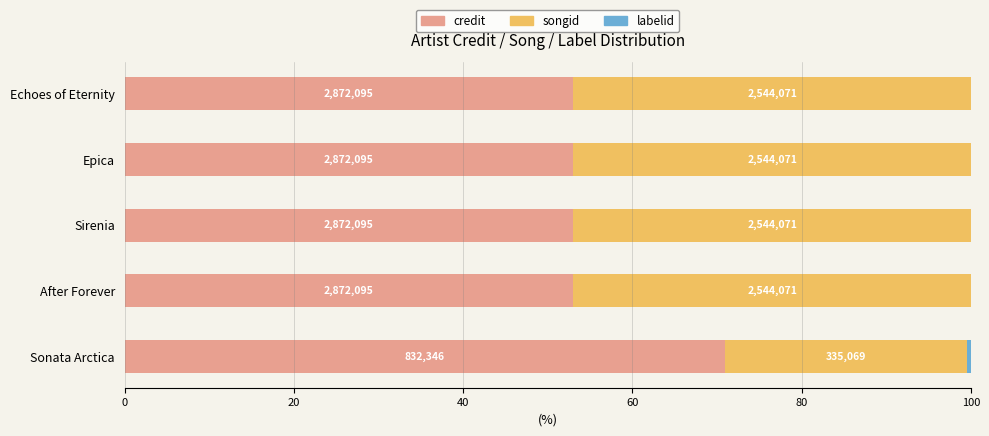

At how many categories does at least one series exceed 48?

5